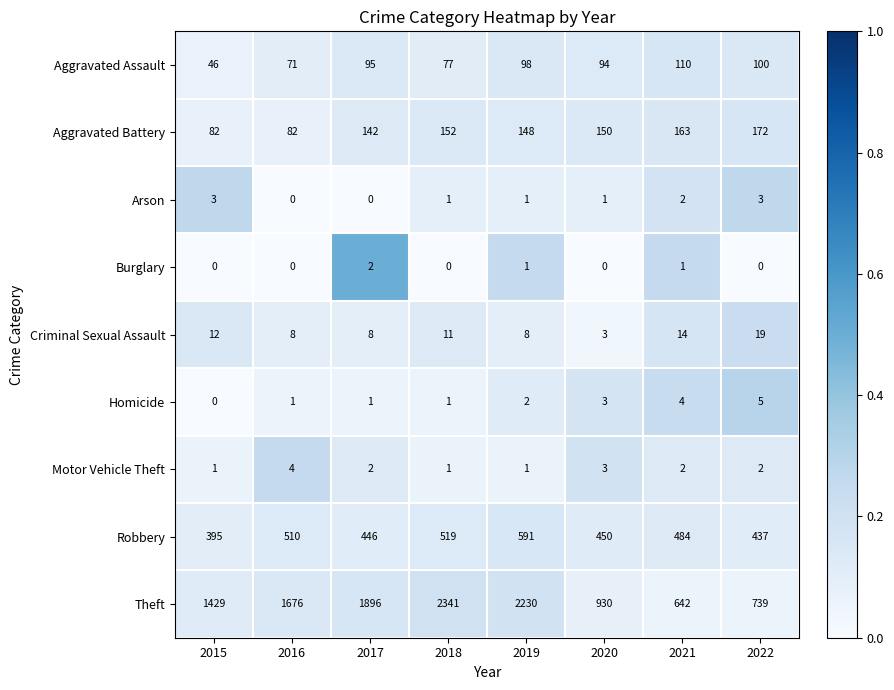

At which label is Aggravated Assault closest to 78?

2018